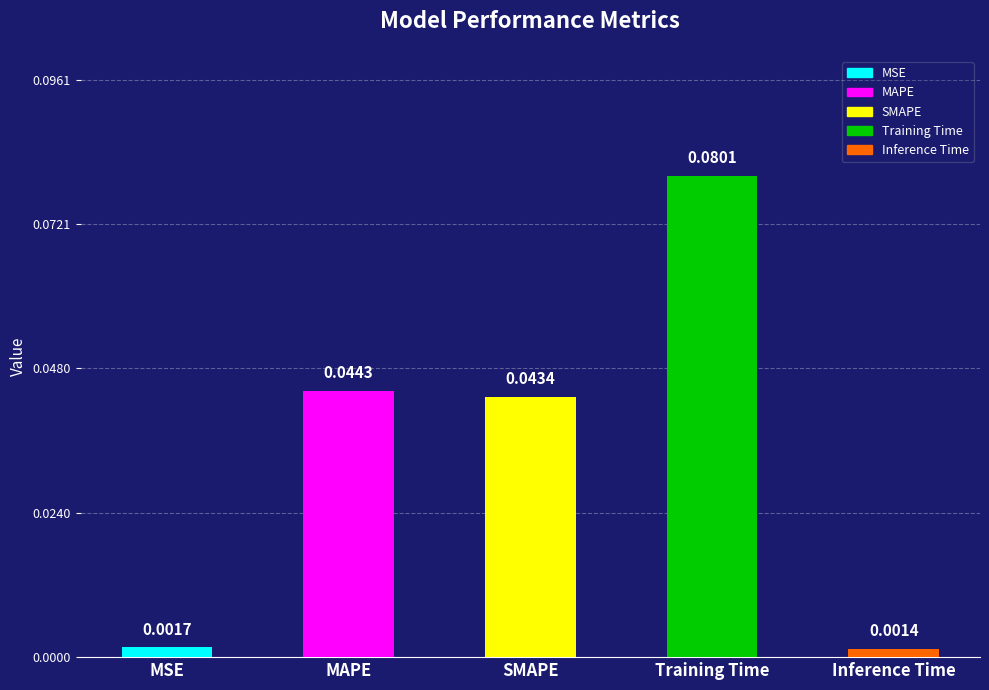

What position from the left is Inference Time?

5